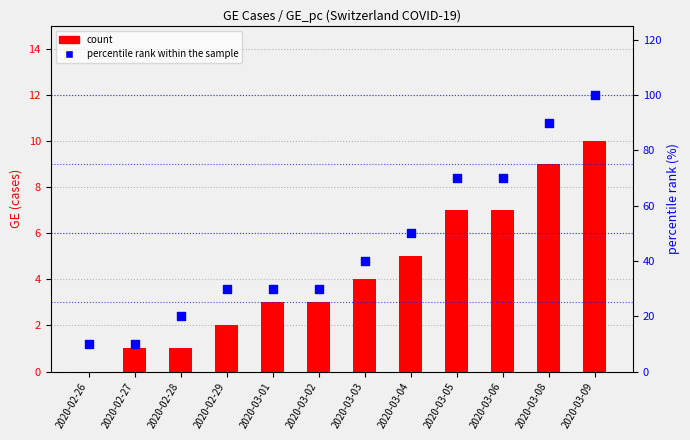

What is the total value across all series at 2020-02-29?

32.0